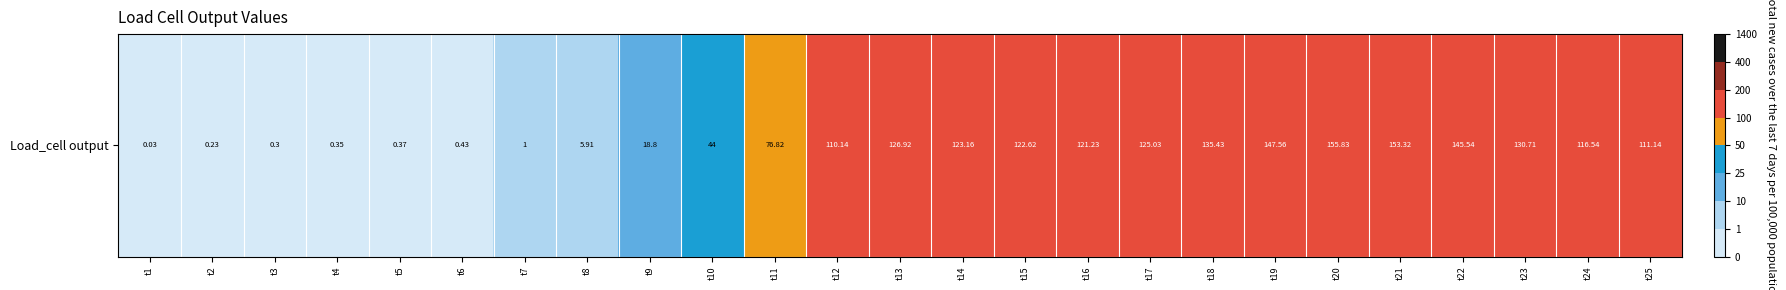

What is the maximum value shown in the chart?

155.8